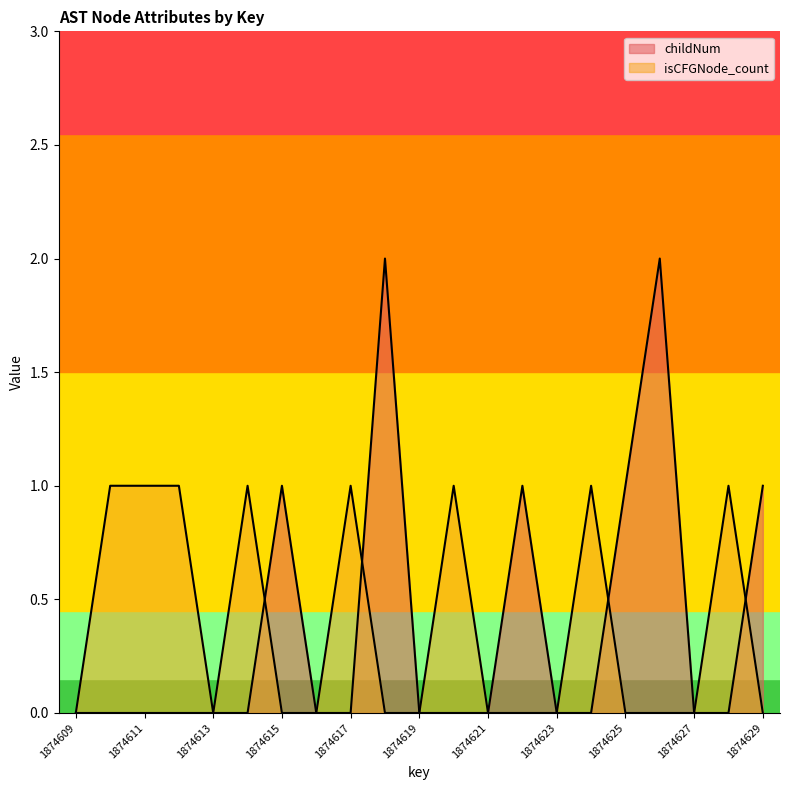

Reading right to left, what are all the values shown in this chart?

childNum: 1874629=1	1874628=0	1874627=0	1874626=2	1874625=1	1874624=0	1874623=0	1874622=1	1874621=0	1874620=0	1874619=0	1874618=2	1874617=0	1874616=0	1874615=1	1874614=0	1874613=0	1874612=0	1874611=0	1874610=0	1874609=0
isCFGNode_count: 1874629=0	1874628=1	1874627=0	1874626=0	1874625=0	1874624=1	1874623=0	1874622=0	1874621=0	1874620=1	1874619=0	1874618=0	1874617=1	1874616=0	1874615=0	1874614=1	1874613=0	1874612=1	1874611=1	1874610=1	1874609=0